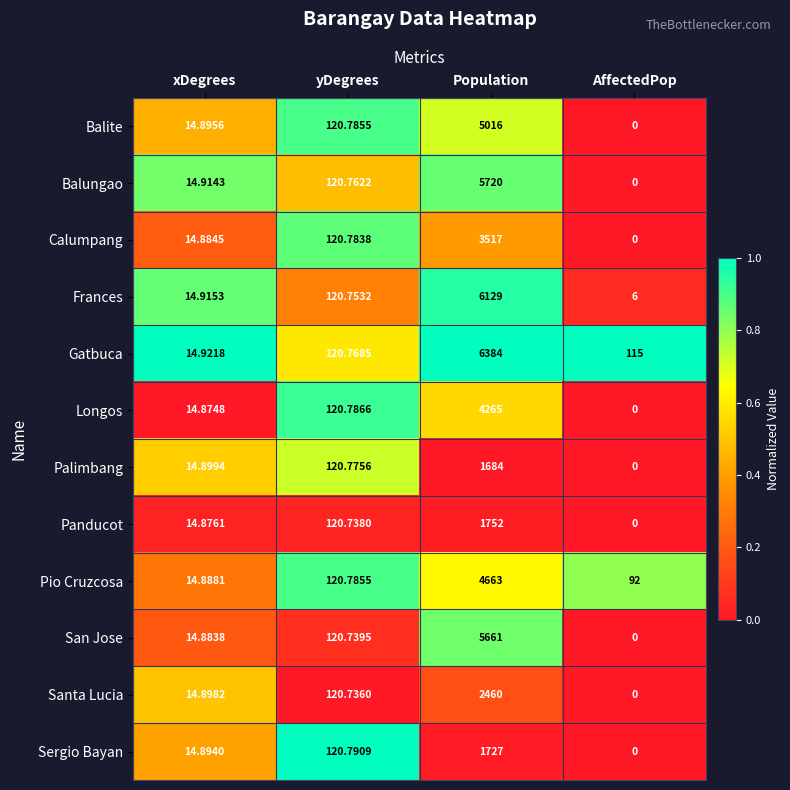

Which category has the lowest value across all series?

AffectedPop